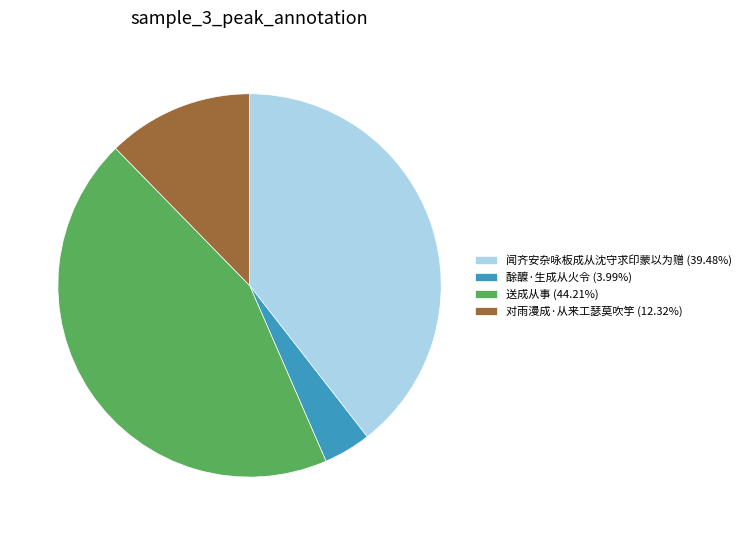

Combined, do 送成从事 and 闻齐安杂咏板成从沈守求印蒙以为赠 account for over 50%?

Yes